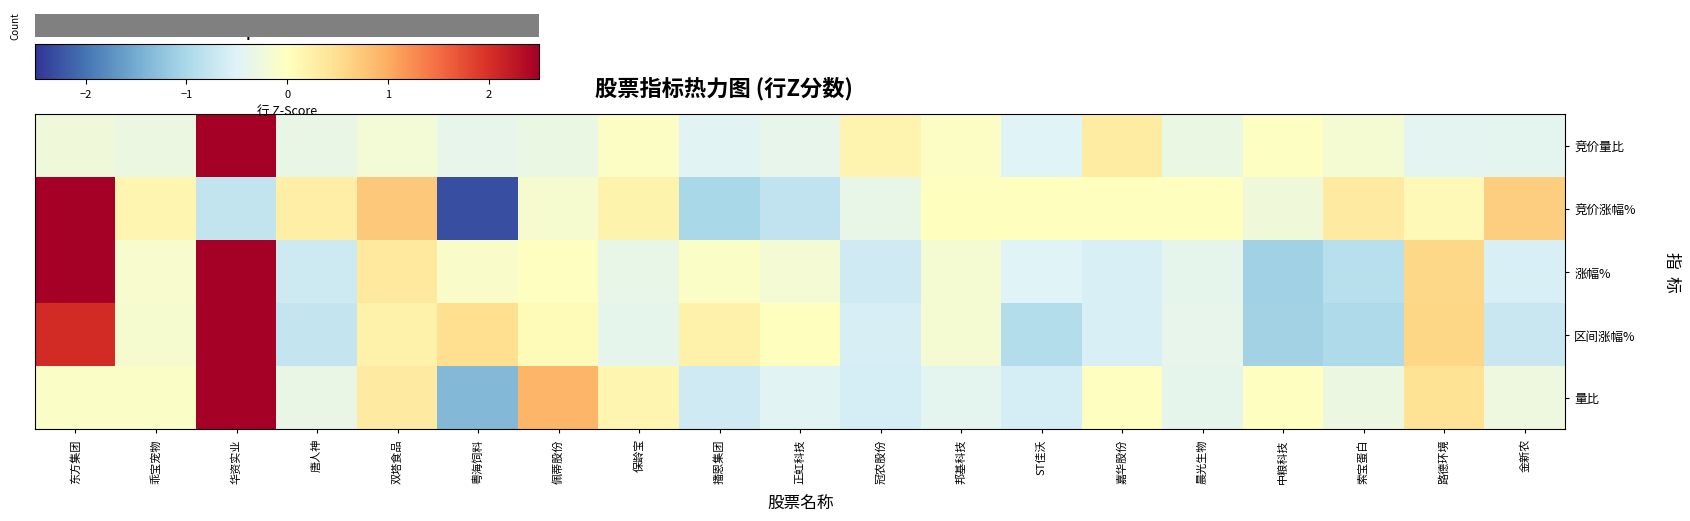

Which series changed the most between 邦基科技 and ST佳沃?

row_3